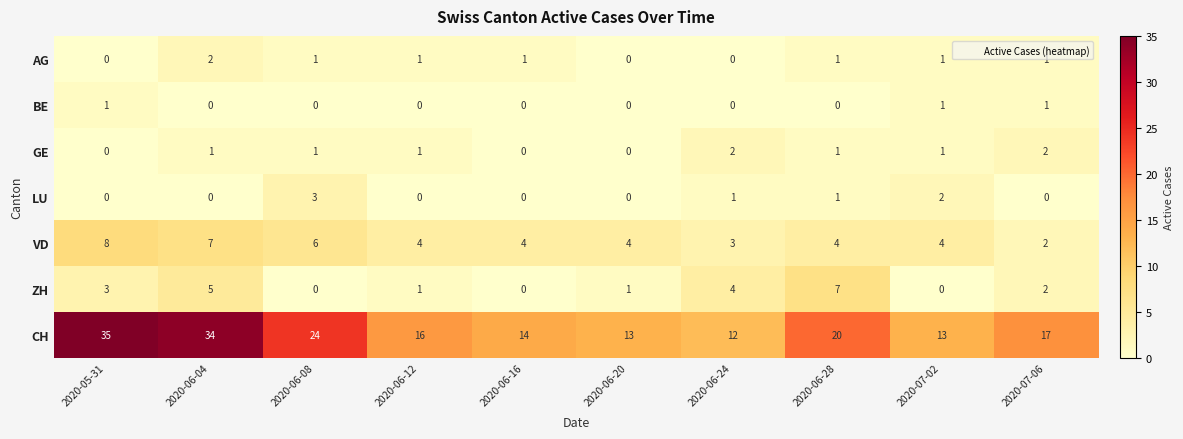

Read the VD value at 2020-06-28.

4